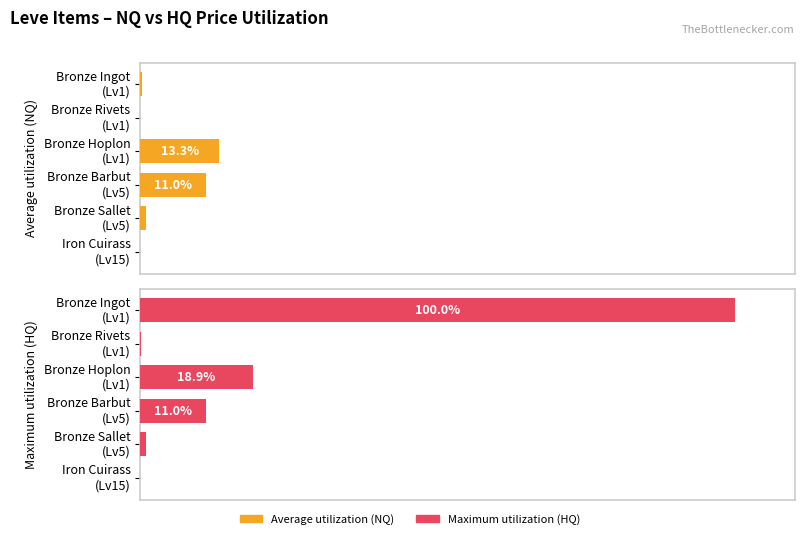

Reading left to right, list all the values displayed in this chart.

Average utilization (NQ): 0.2	0.0	13.3	11.0	1.0	0.0
Maximum utilization (HQ): 100.0	0.0	18.9	11.0	1.0	0.0